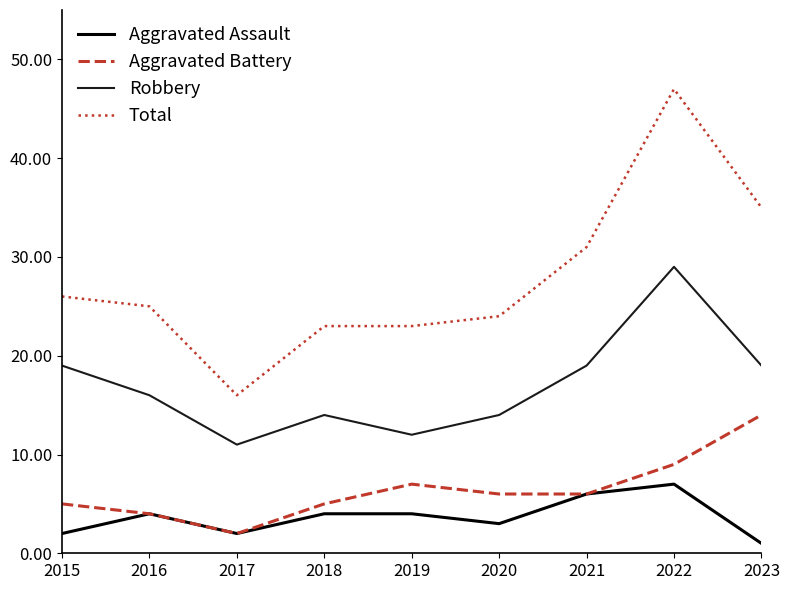

How many lines are shown in the chart?

4